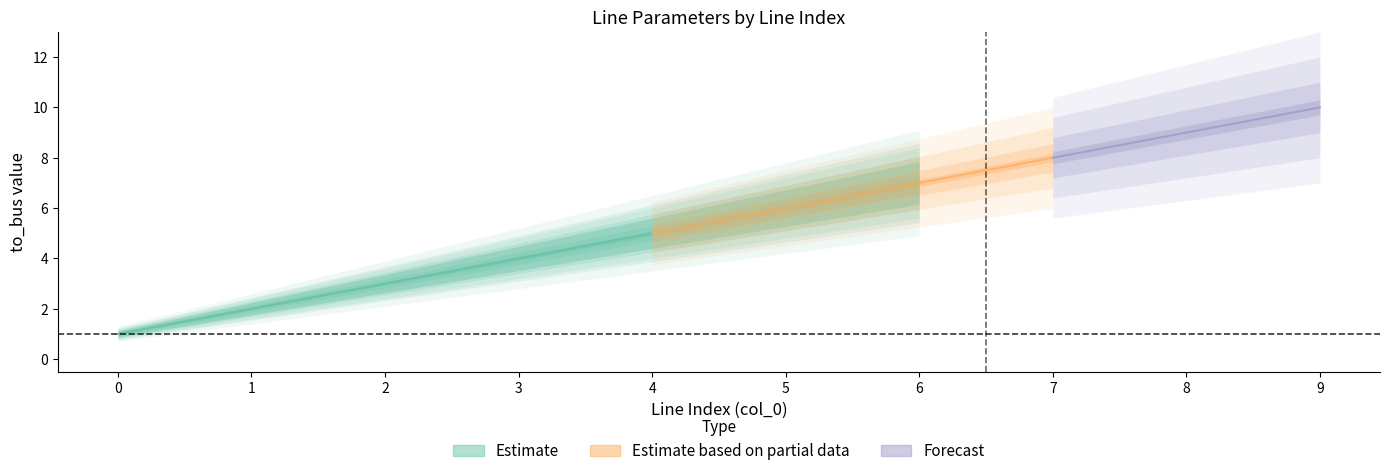

What is the total value across all series at 6?

14.4